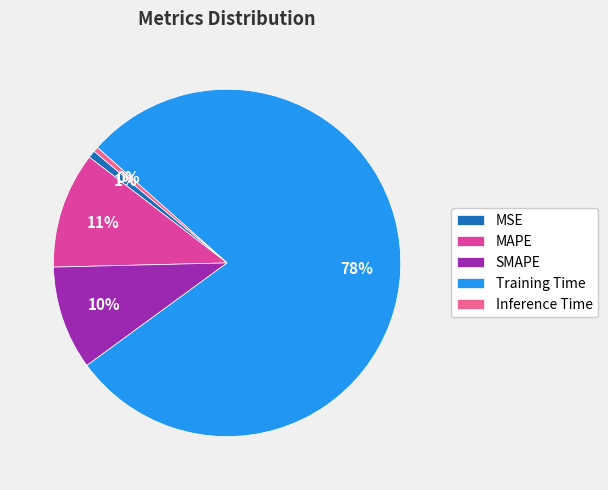

What is the largest slice in the pie chart?

Training Time